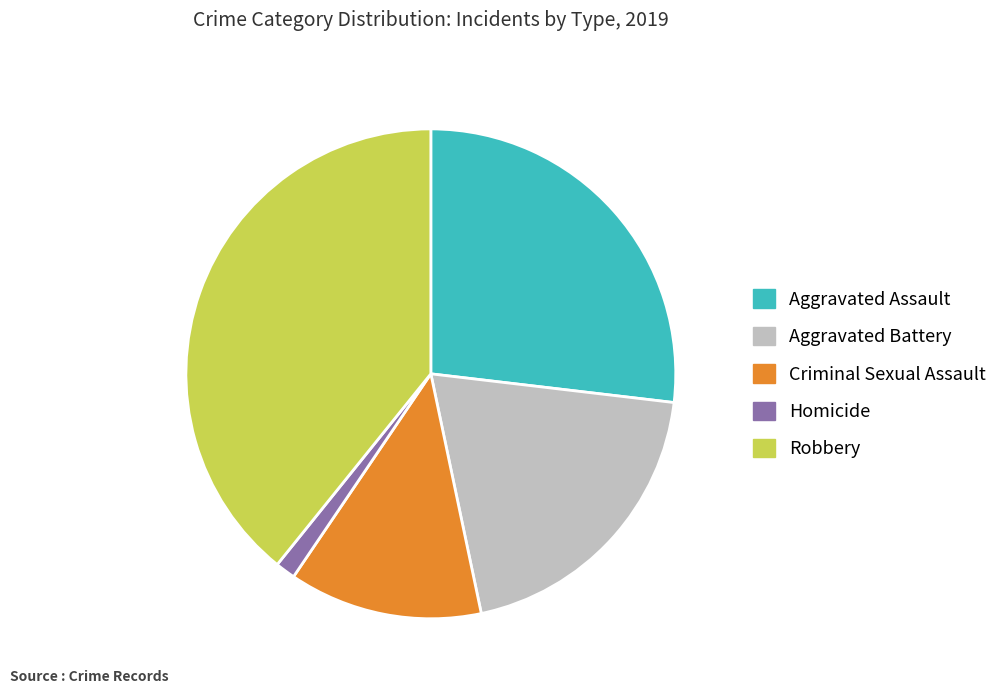

Is there any slice that represents more than half of the pie?

No